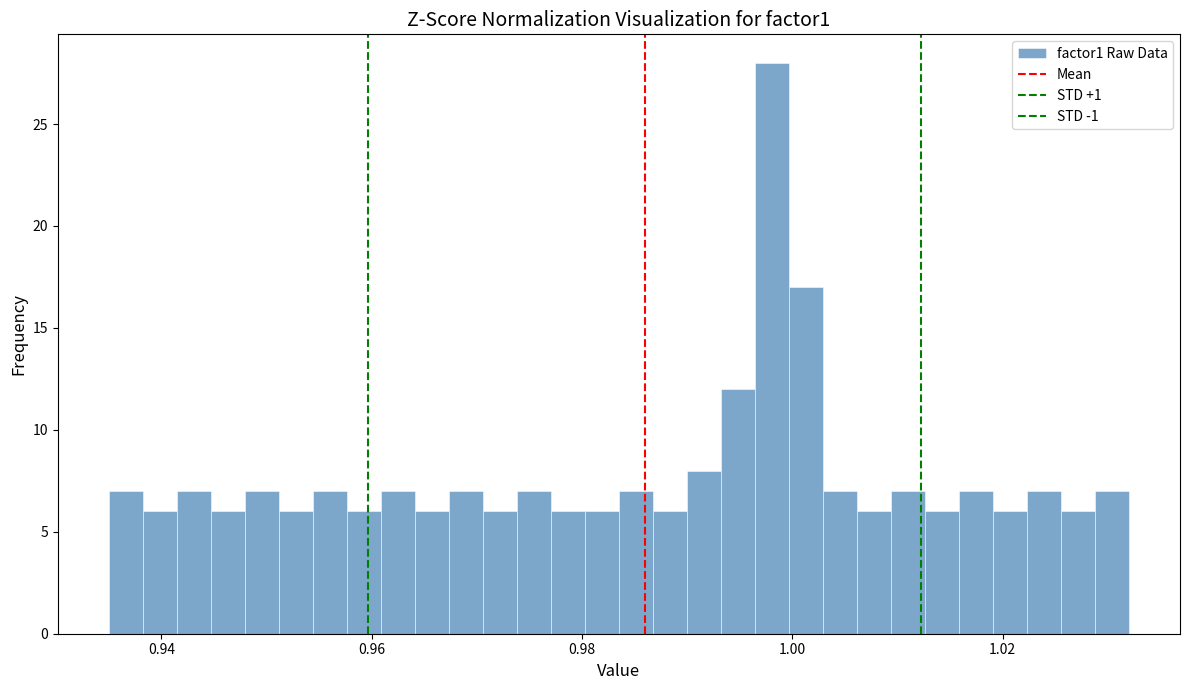

Around what value on the x-axis is the tallest bar? Give the approximate position of its centre, as read against the axis.

0.998